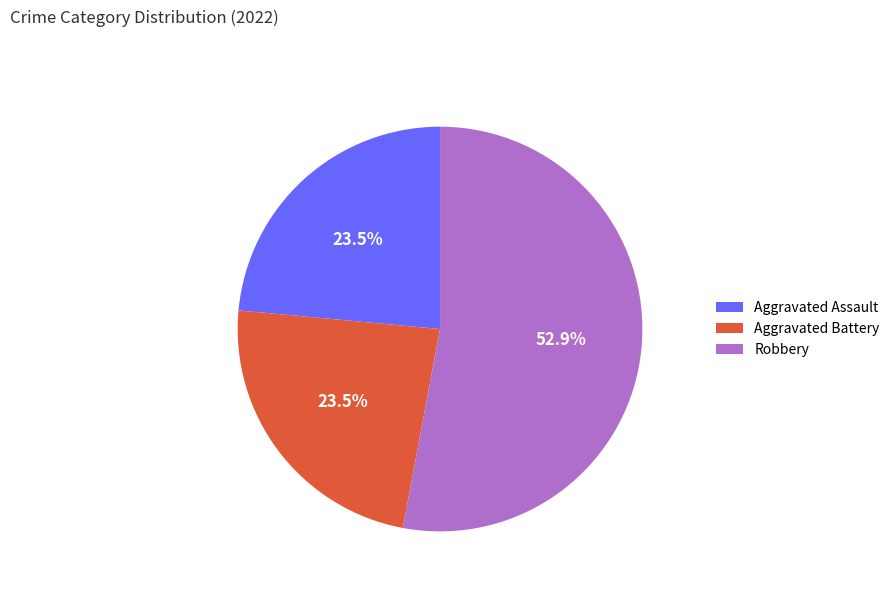

What is the largest slice in the pie chart?

Robbery